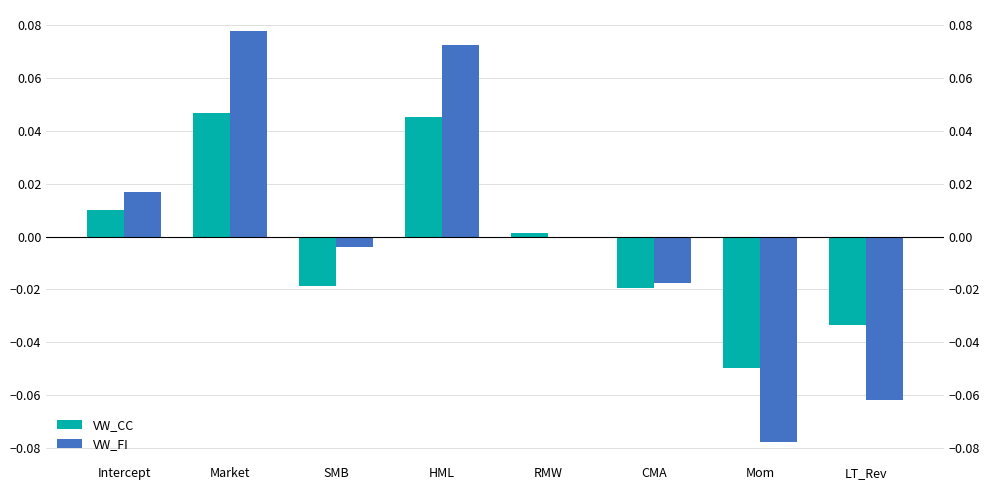

Are the bars horizontal?

No